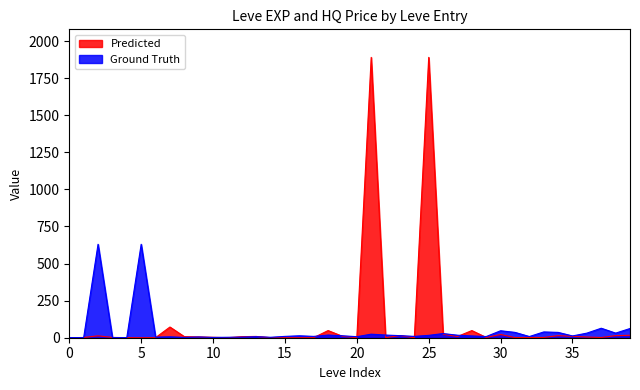

List the series in order of their peak value, lowest first.

Ground Truth, Predicted